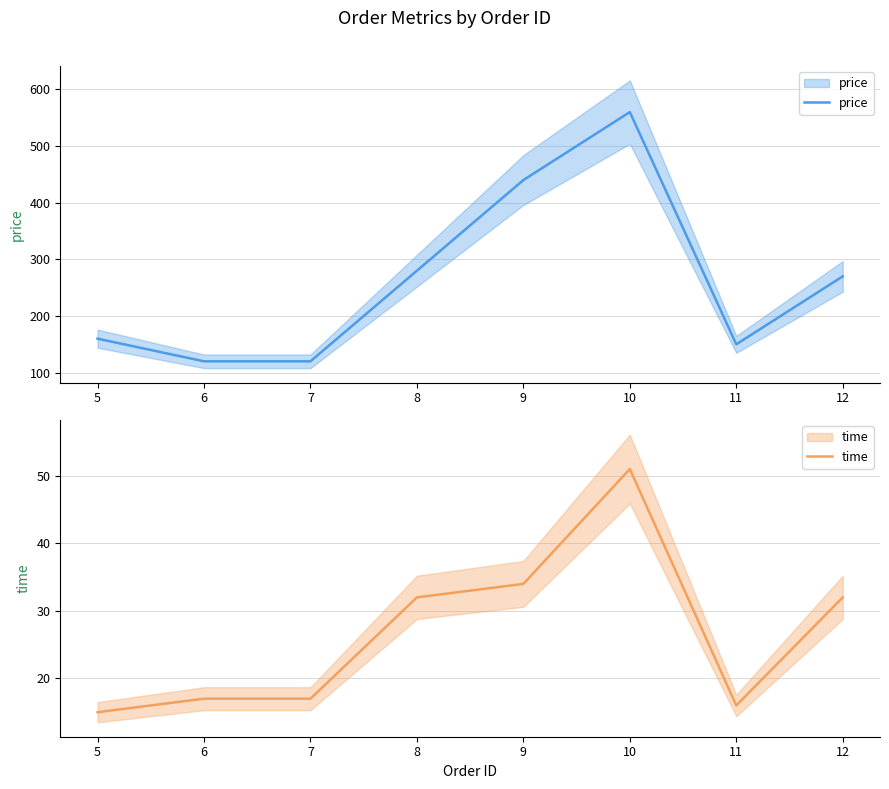

Is it true that time equals 61 at 9?

False